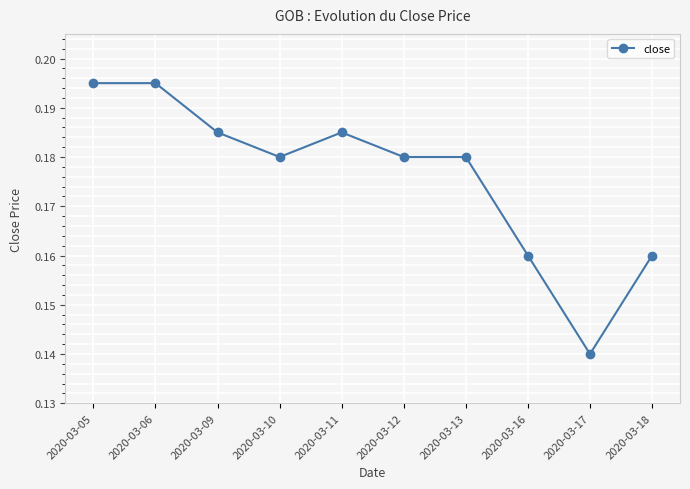

Where is the first local minimum?

2020-03-10